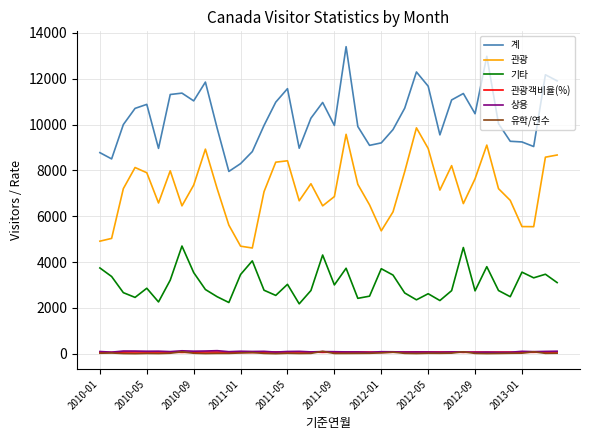

What is the minimum value for 관광?

4614.0